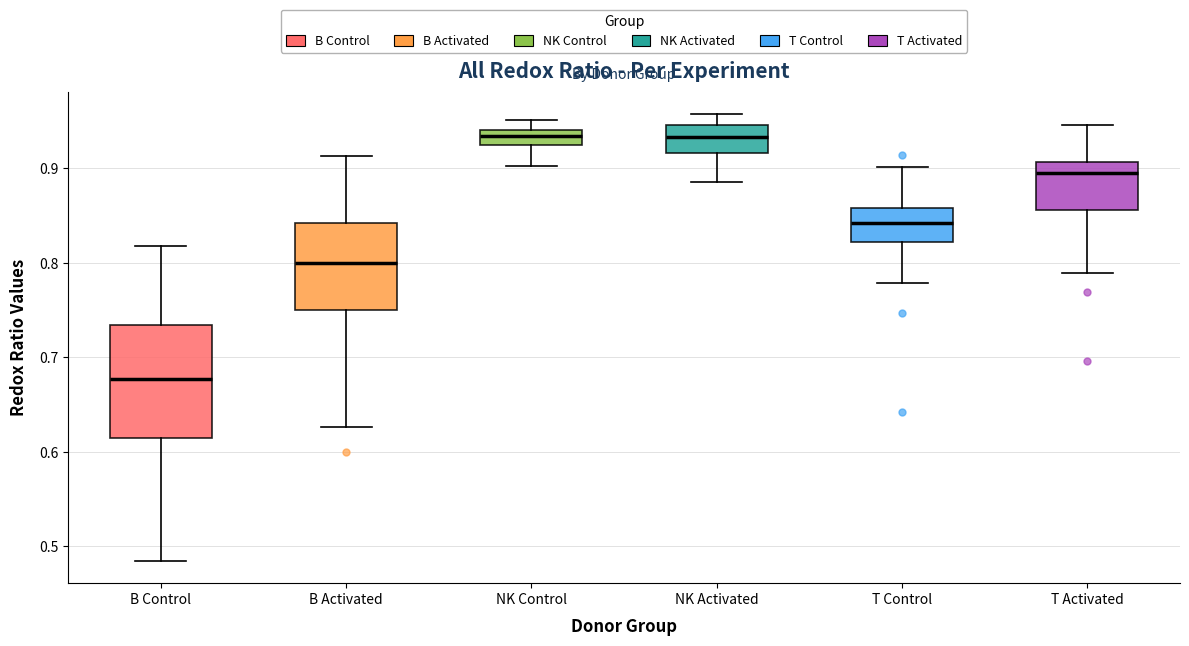

Which box is the tallest, from its lower edge to its upper edge?

B Control